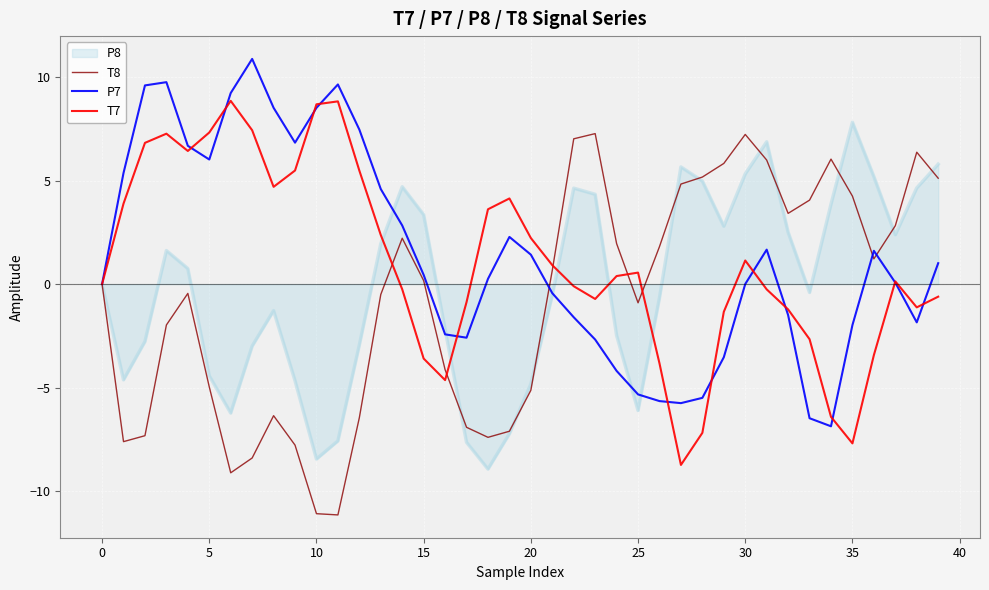

What is the lowest value of the T7 series?

-8.7